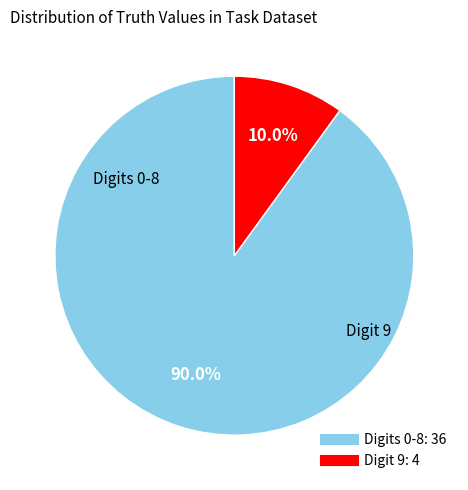

Is there any slice that represents more than half of the pie?

Yes